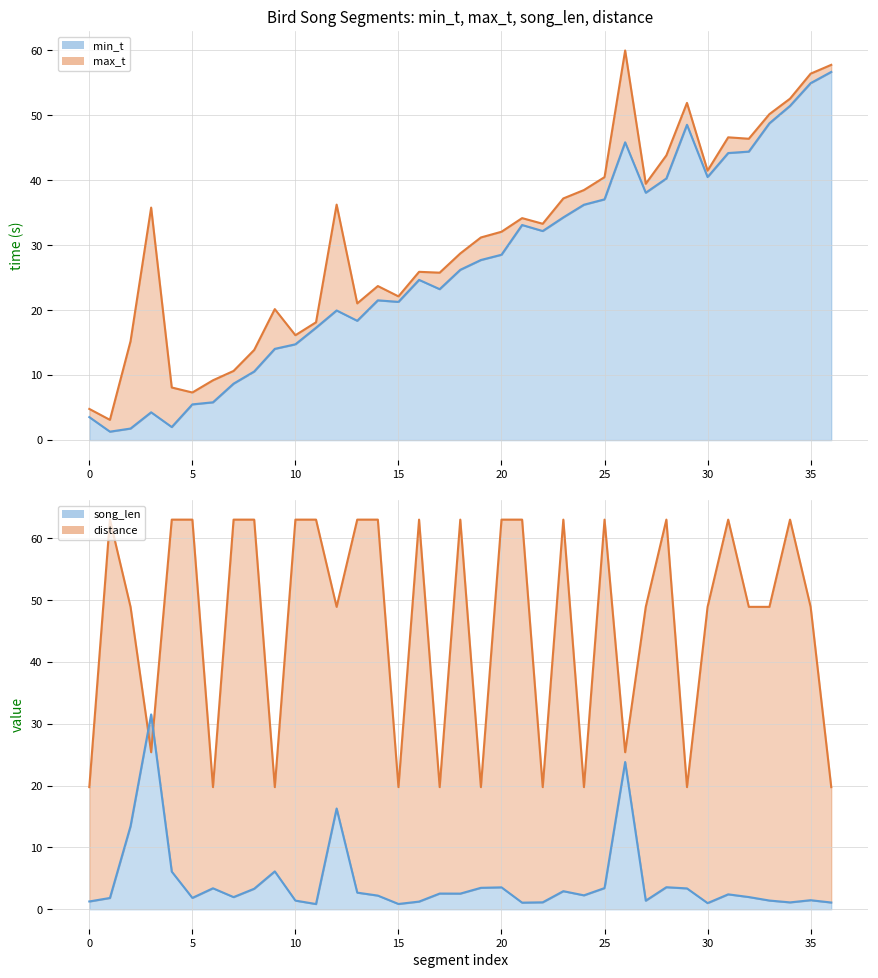

Reading left to right, what are all the values shown in this chart?

max_t (line): 4.8	3.1	15.2	35.8	8.1	7.3	9.2	10.7	13.9	20.2	16.1	18.1	36.3	21.1	23.7	22.1	25.9	25.8	28.7	31.2	32.1	34.2	33.3	37.2	38.5	40.5	60.0	39.5	43.8	51.9	41.5	46.6	46.4	50.2	52.6	56.4	57.8
min_t (line): 3.5	1.3	1.8	4.3	2.0	5.5	5.8	8.7	10.6	14.1	14.8	17.3	20.0	18.4	21.5	21.3	24.7	23.2	26.2	27.7	28.5	33.1	32.2	34.3	36.2	37.1	45.9	38.1	40.3	48.5	40.5	44.2	44.4	48.8	51.5	55.0	56.7
distance (scaled line): 19.8	63.0	48.9	25.4	63.0	63.0	19.8	63.0	63.0	19.8	63.0	63.0	48.9	63.0	63.0	19.8	63.0	19.8	63.0	19.8	63.0	63.0	19.8	63.0	19.8	63.0	25.4	48.9	63.0	19.8	48.9	63.0	48.9	48.9	63.0	48.9	19.8
song_len (line): 1.3	1.8	13.4	31.5	6.1	1.8	3.4	2.0	3.3	6.1	1.4	0.8	16.3	2.7	2.2	0.9	1.2	2.5	2.5	3.5	3.5	1.1	1.1	2.9	2.3	3.4	23.8	1.4	3.6	3.4	1.0	2.4	2.0	1.4	1.1	1.5	1.1